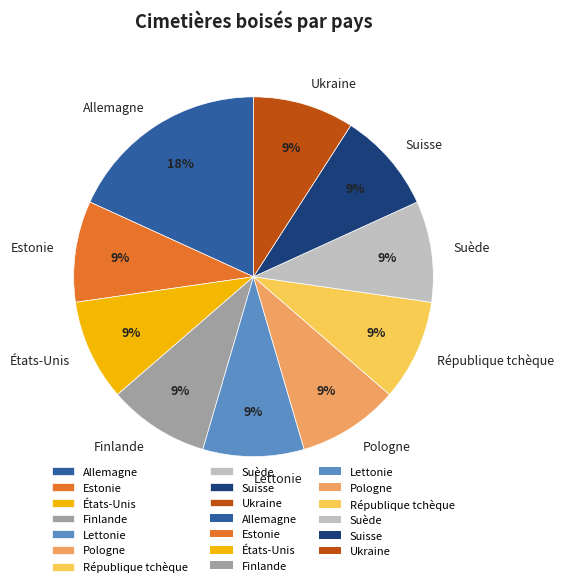

Is there any slice that represents more than half of the pie?

No